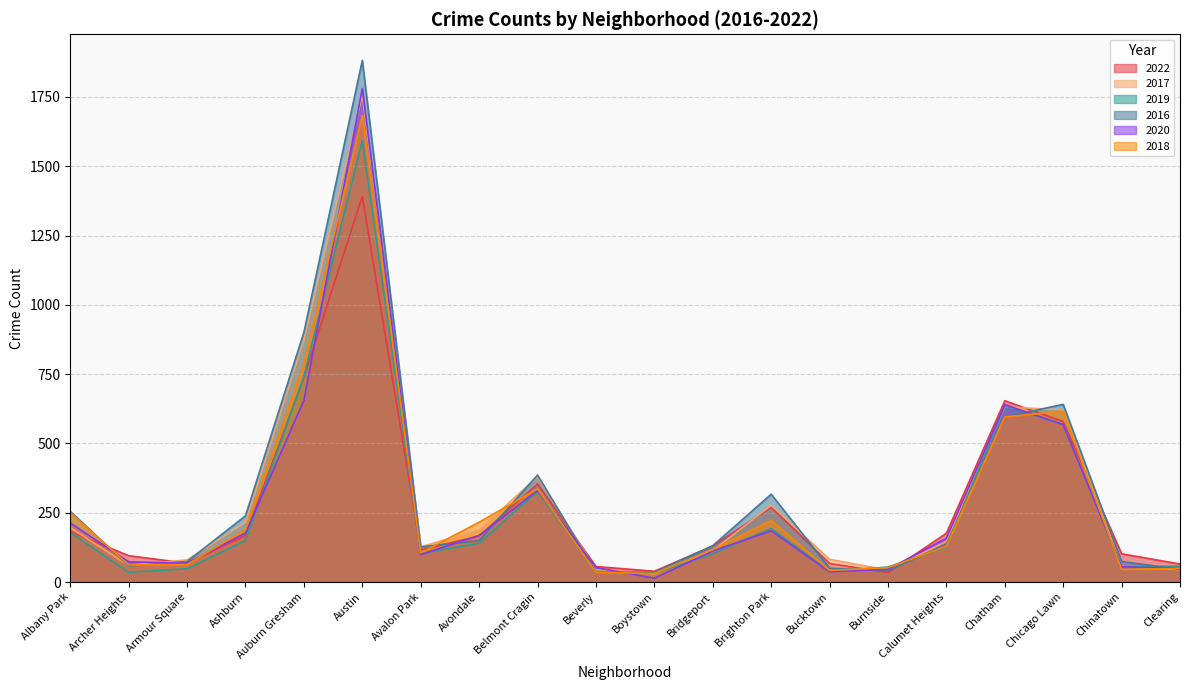

Which series changed the most between Auburn Gresham and Austin?

2020